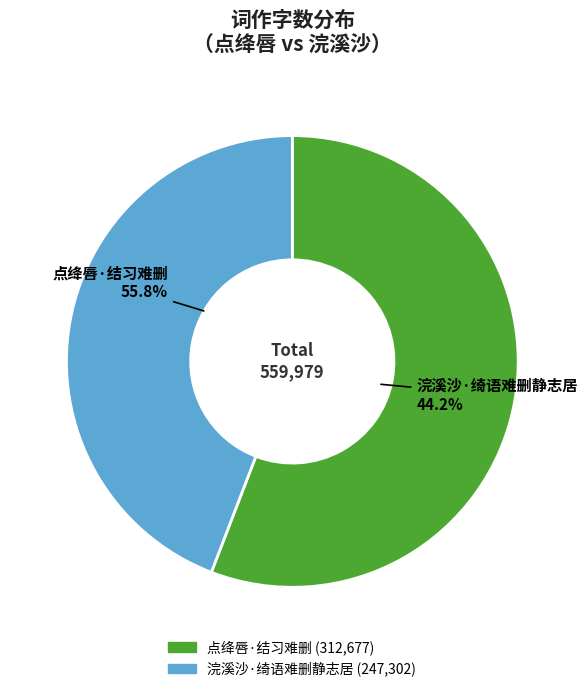

True or false: 点绛唇·结习难删 accounts for 64% of the total.

False